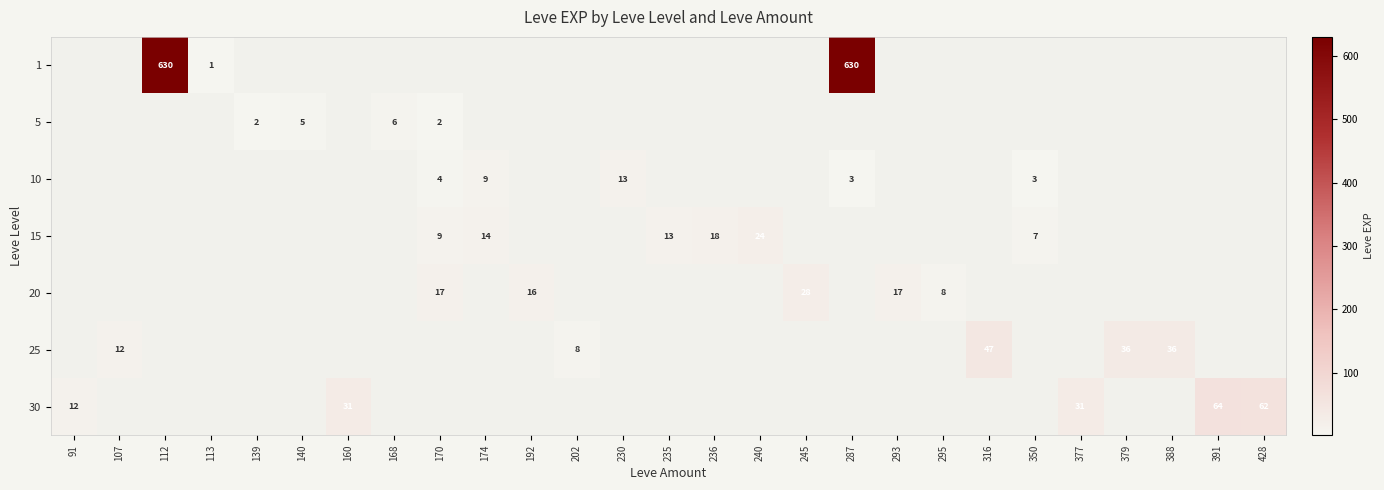

What is the difference between the maximum and minimum values in the 30 series?

64